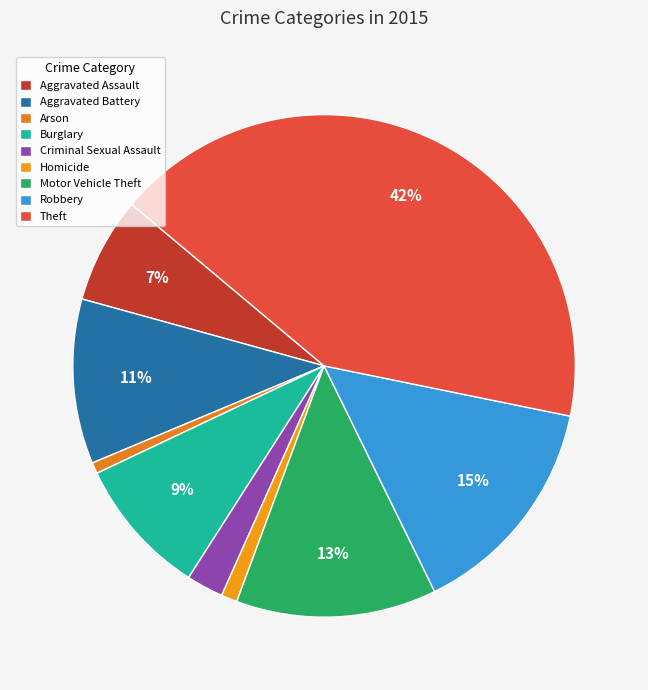

Does any single category account for the majority?

No